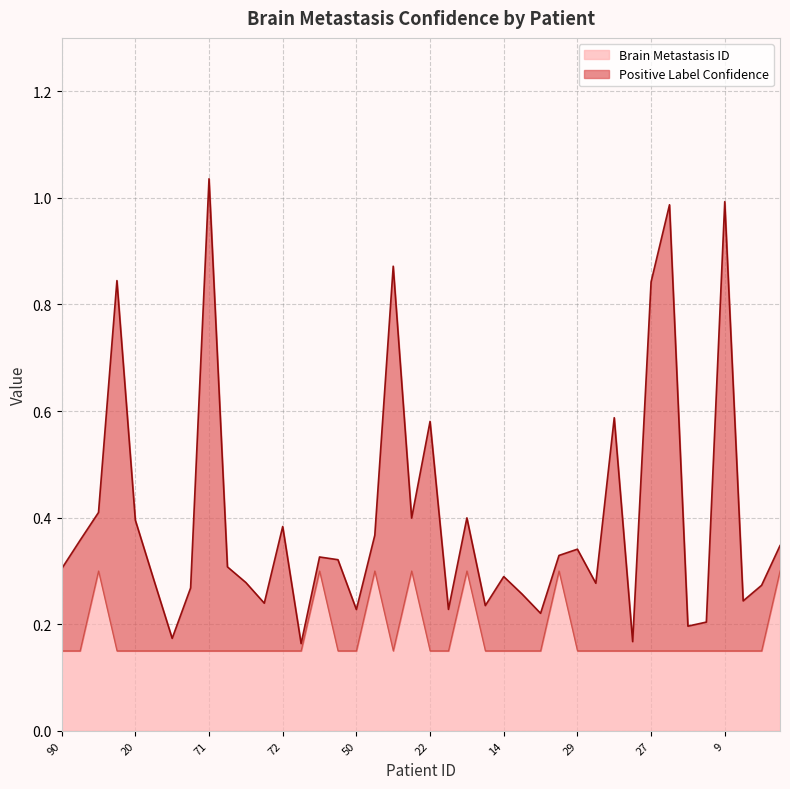

What is the highest value of the Brain Metastasis ID series?

0.3